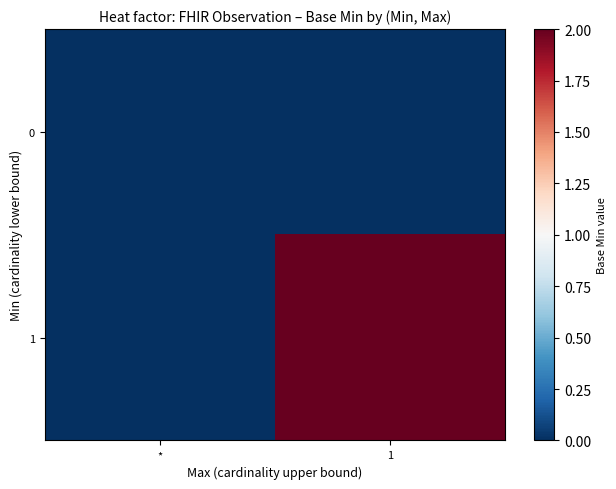

Between * and 1, which is larger?

*